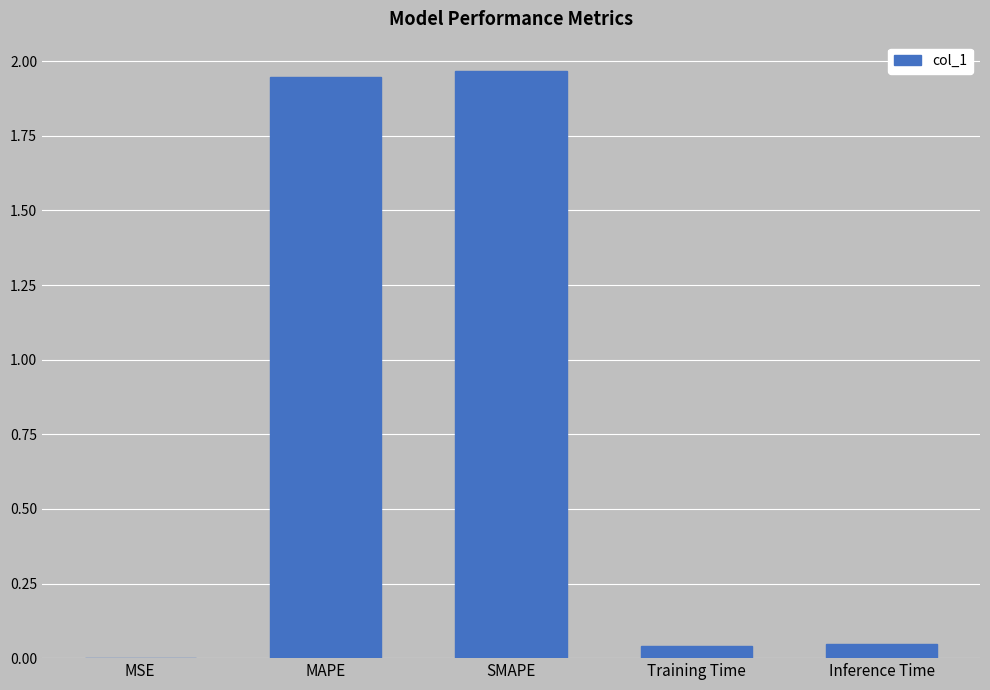

What is the sum of all values?

4.0